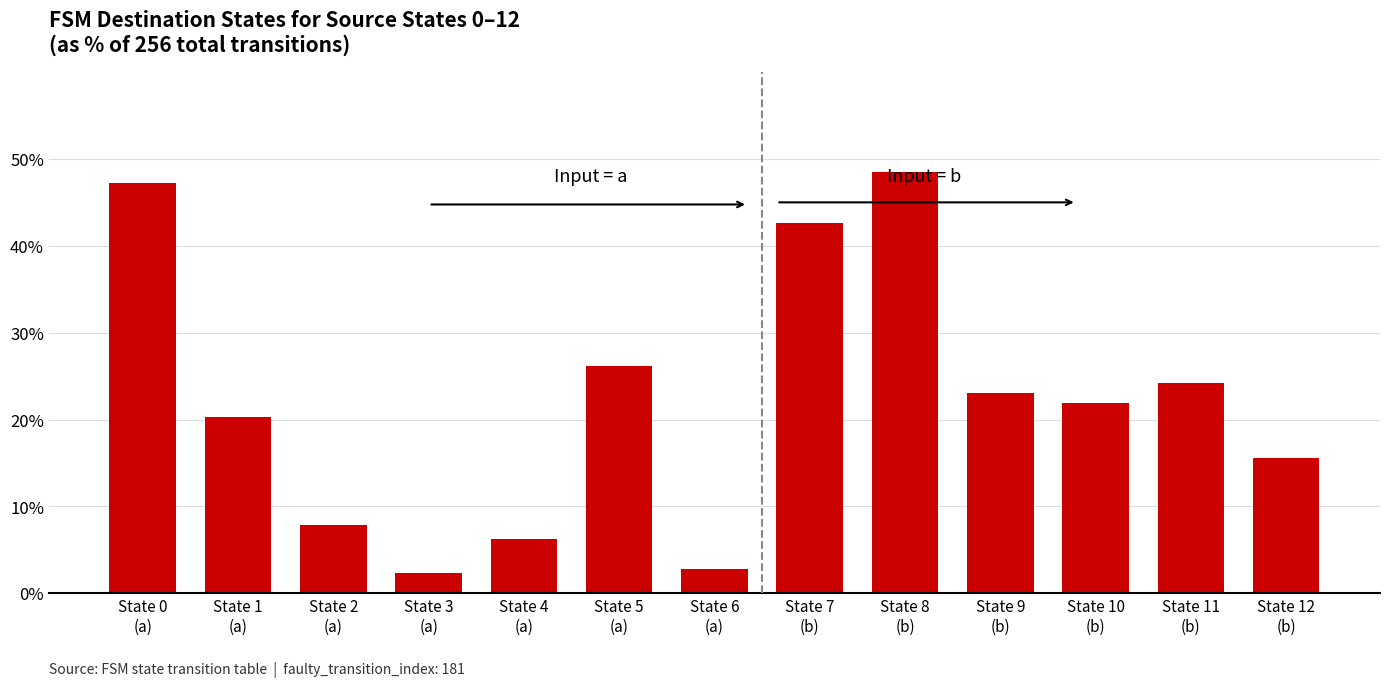

What is the change in value from State 9
(b) to State 11
(b)?

+1.2